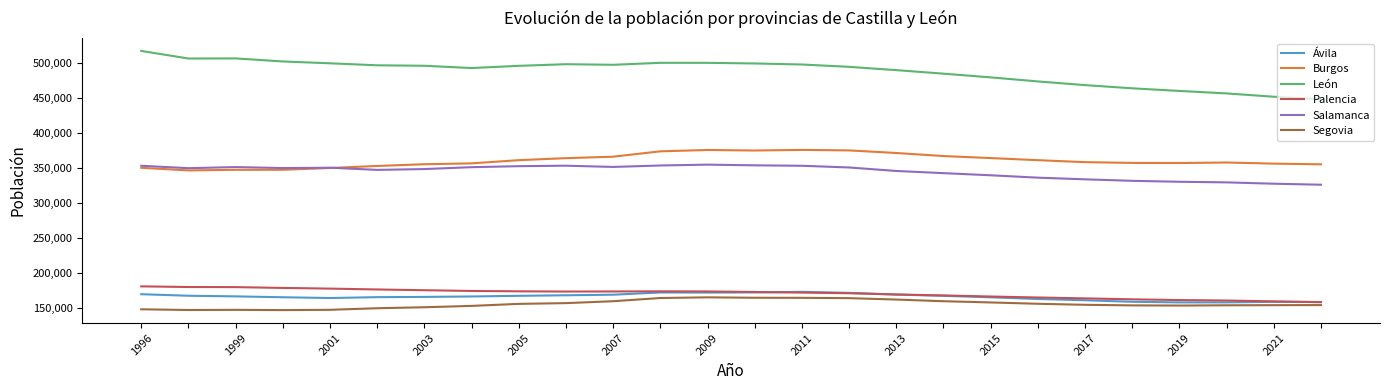

True or false: Segovia and Salamanca intersect in this chart.

False